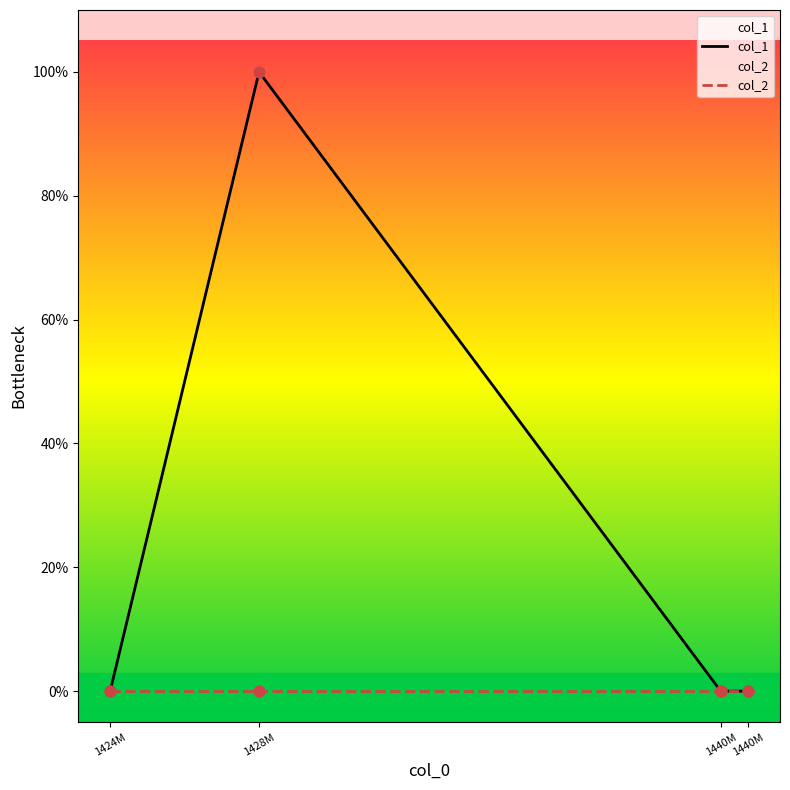

What are all the series names shown in the legend?

col_1, col_2